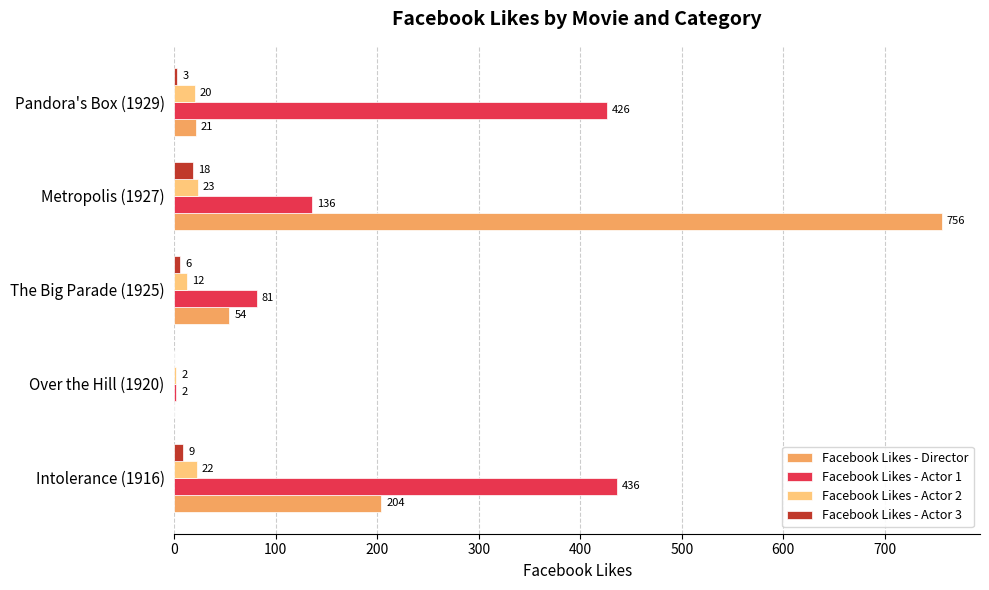

At which category is the sum across all series the highest?

Metropolis (1927)